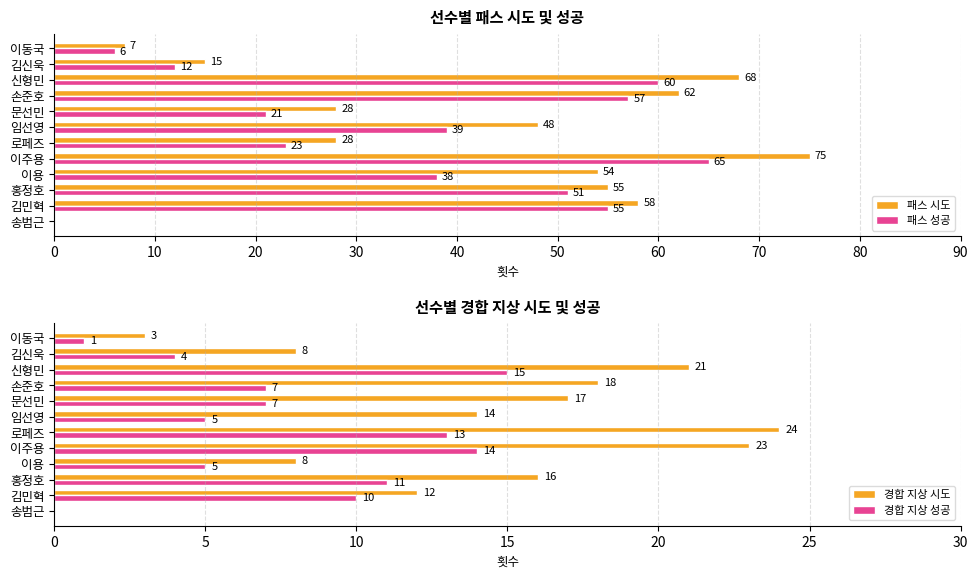

Are the bars grouped side by side (vs. stacked)?

Yes